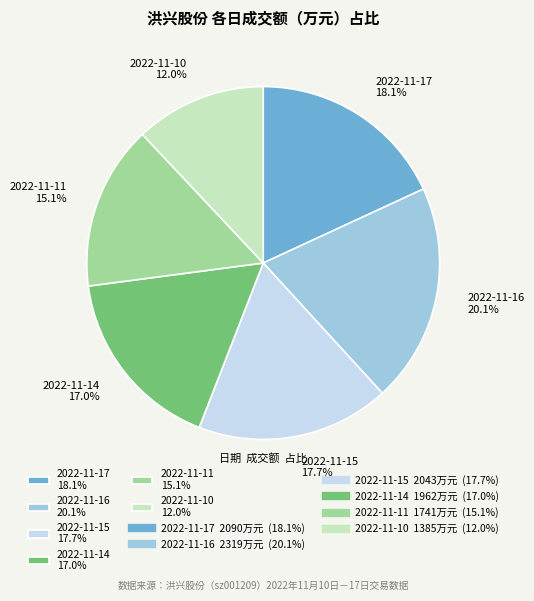

To the nearest percent, what is the combined percentage of 2022-11-17 and 2022-11-11?

33%